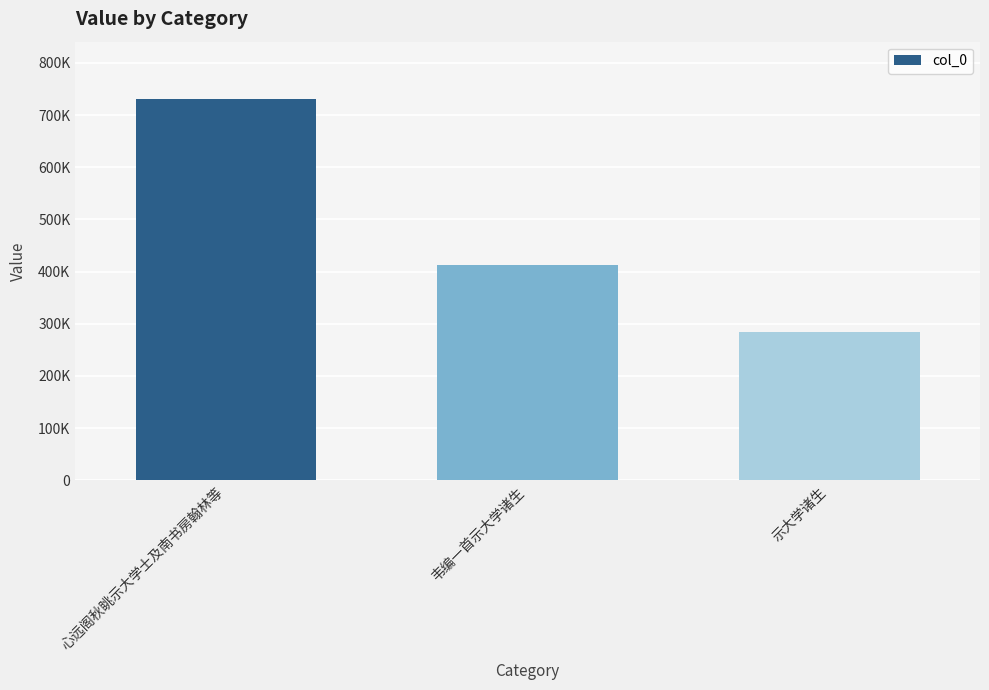

What is the change in value from 心远阁秋眺示大学士及南书房翰林等 to 韦编一首示大学诸生?

-317872